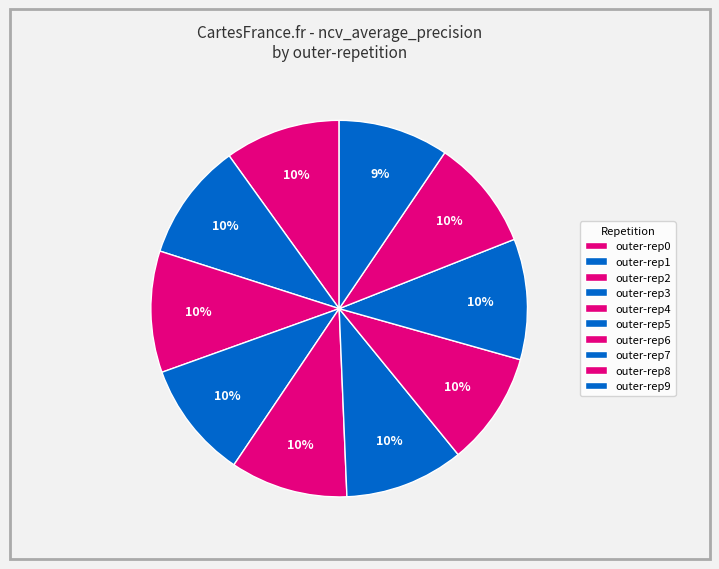

To the nearest percent, what is the average slice percentage?

10%